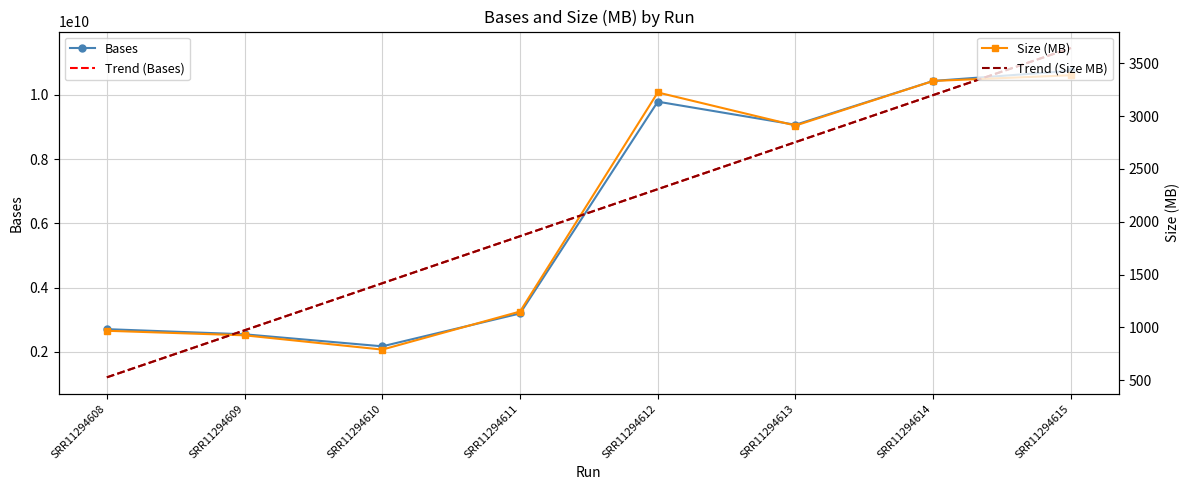

True or false: Trend (Size MB) has more than 0 interior local peaks.

False